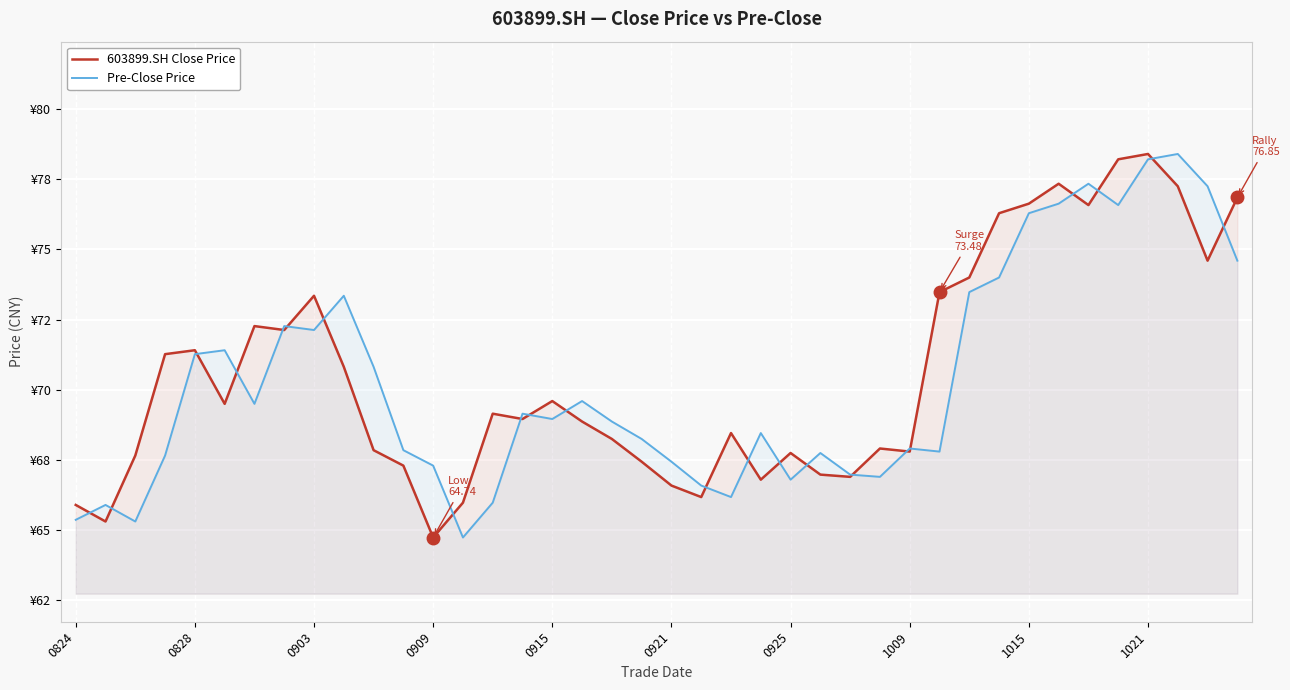

At 38, list the series in order from largest to smallest.

Pre-Close Price, 603899.SH Close Price